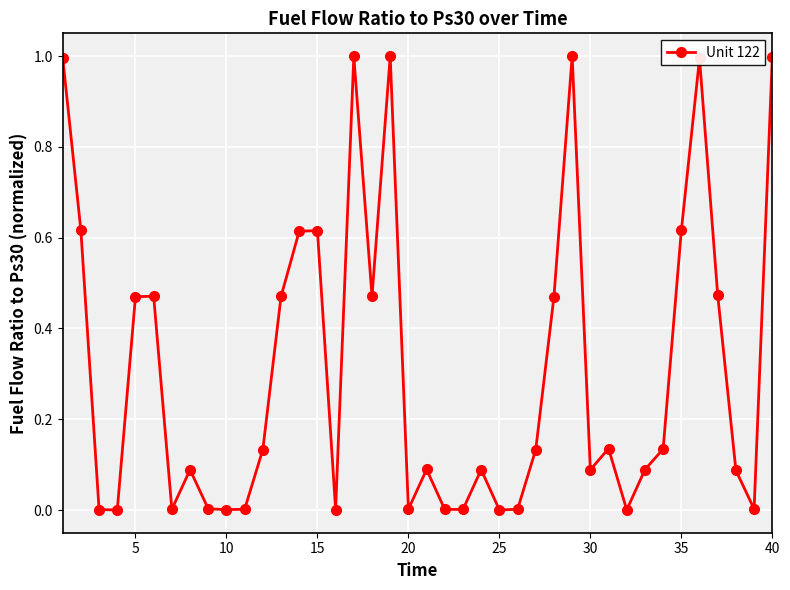

True or false: the data has more than 0 interior local peaks.

True